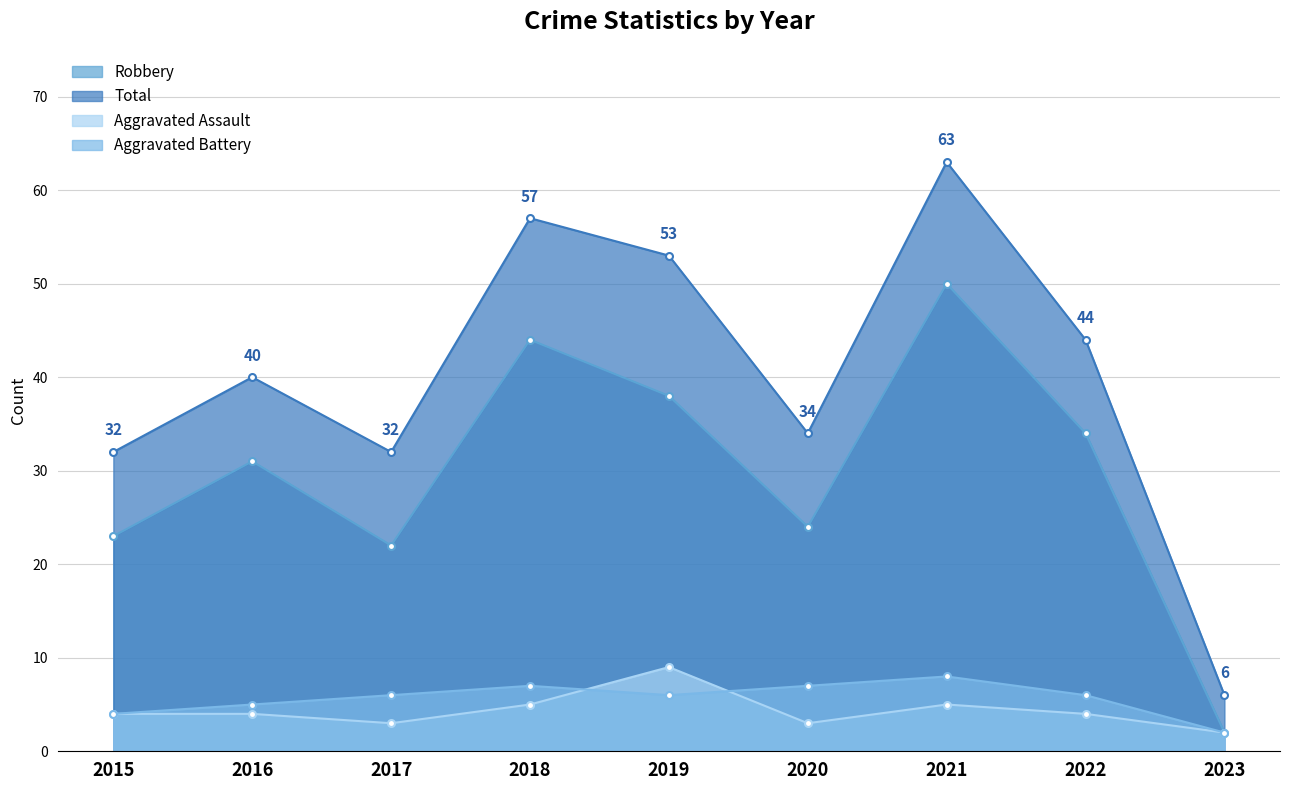

What is the difference between the maximum and minimum values in the Total series?

57